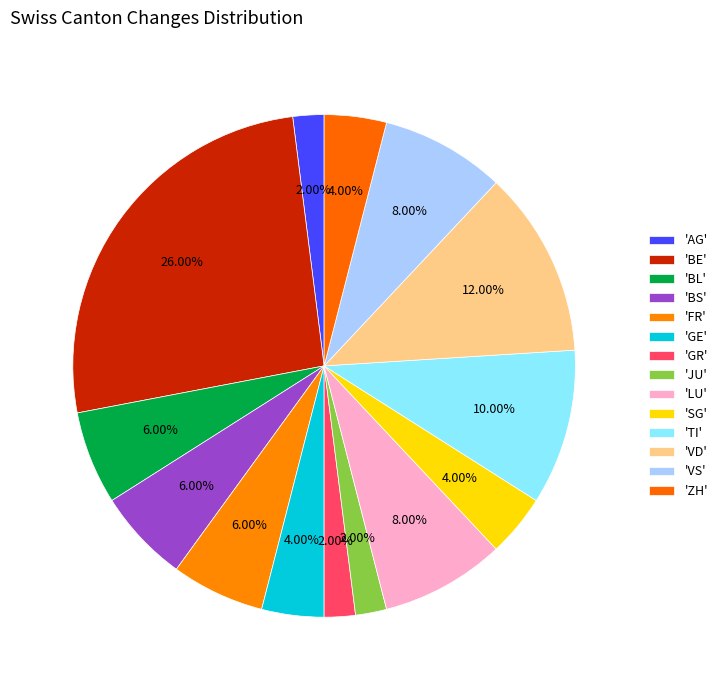

Count the number of slices in the pie.

14